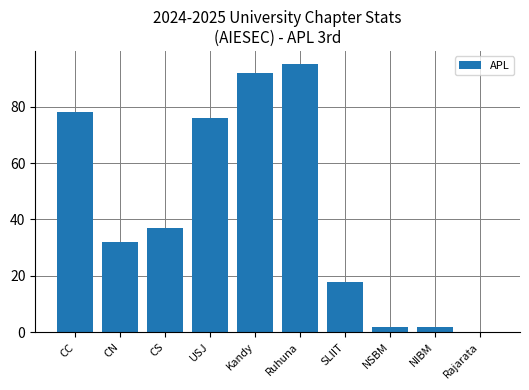

Reading right to left, list all the values displayed in this chart.

0	2	2	18	95	92	76	37	32	78